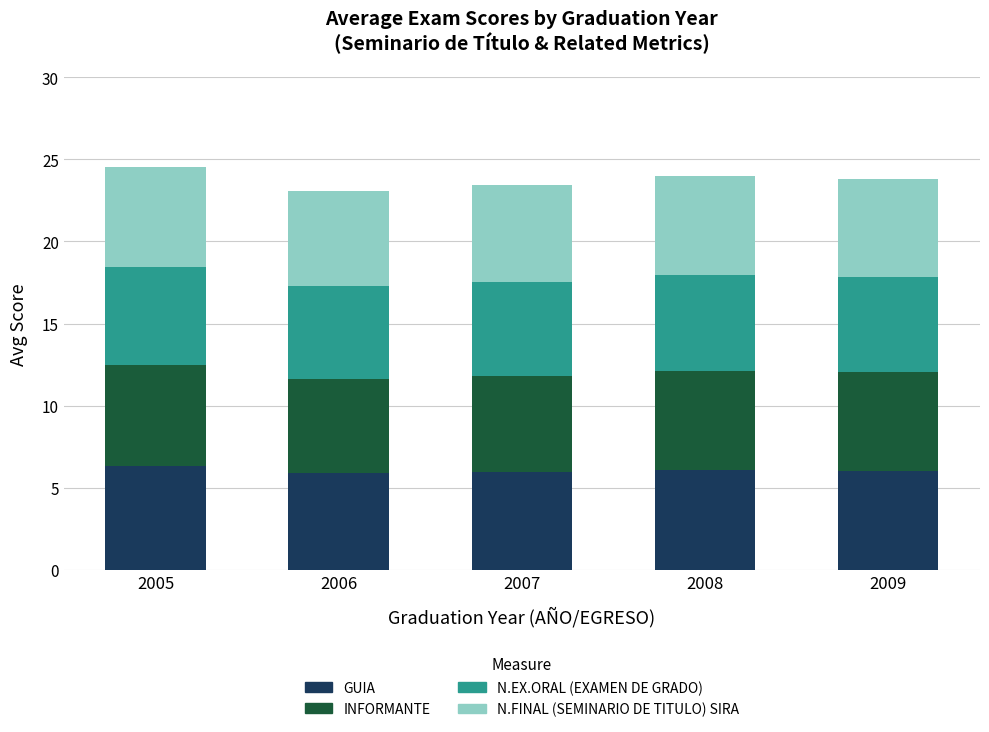

What is the total value across all series at 2008?

24.0